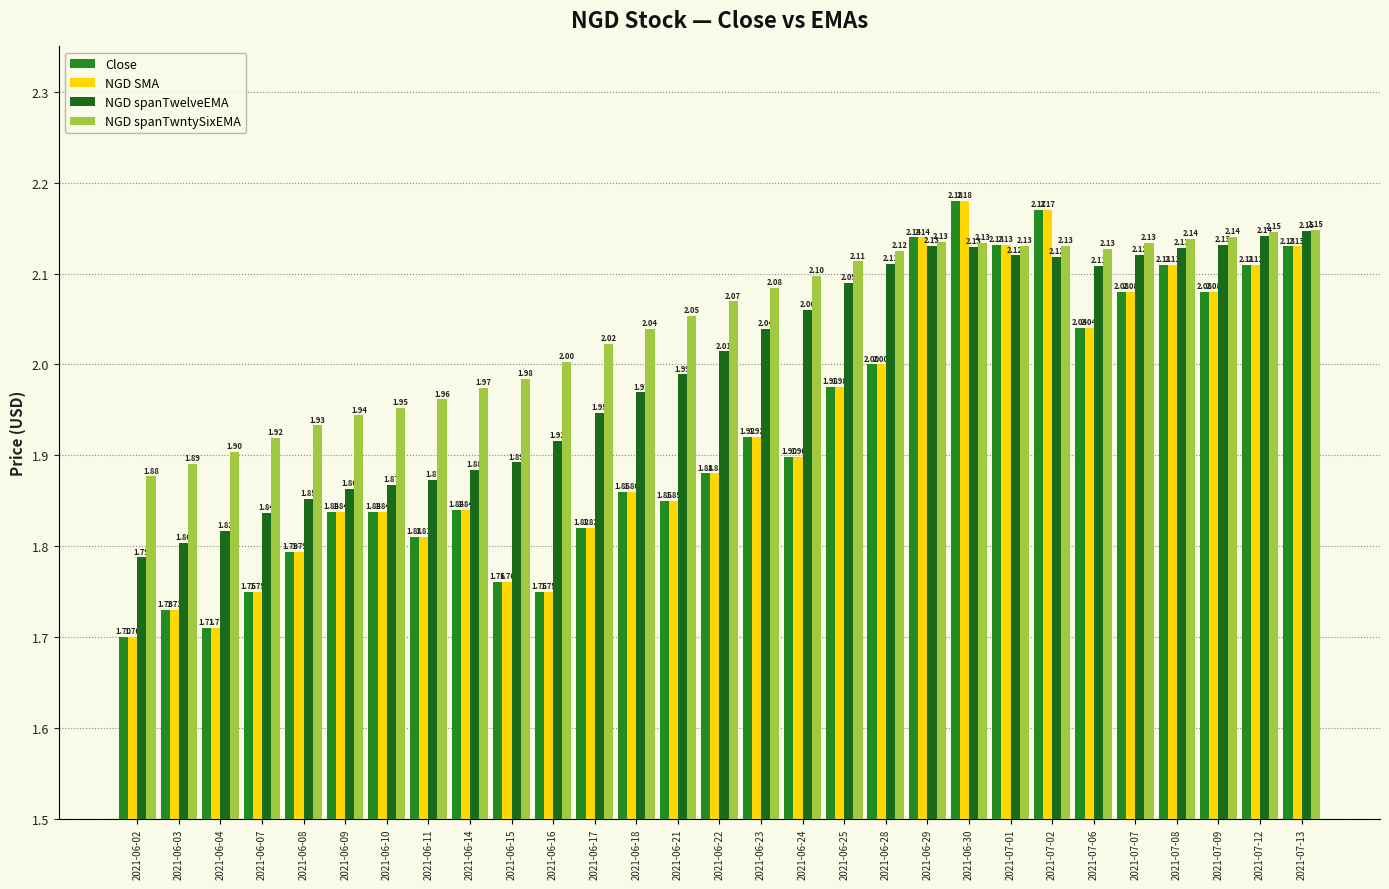

What is the label of the 27th bar from the right?

2021-06-04